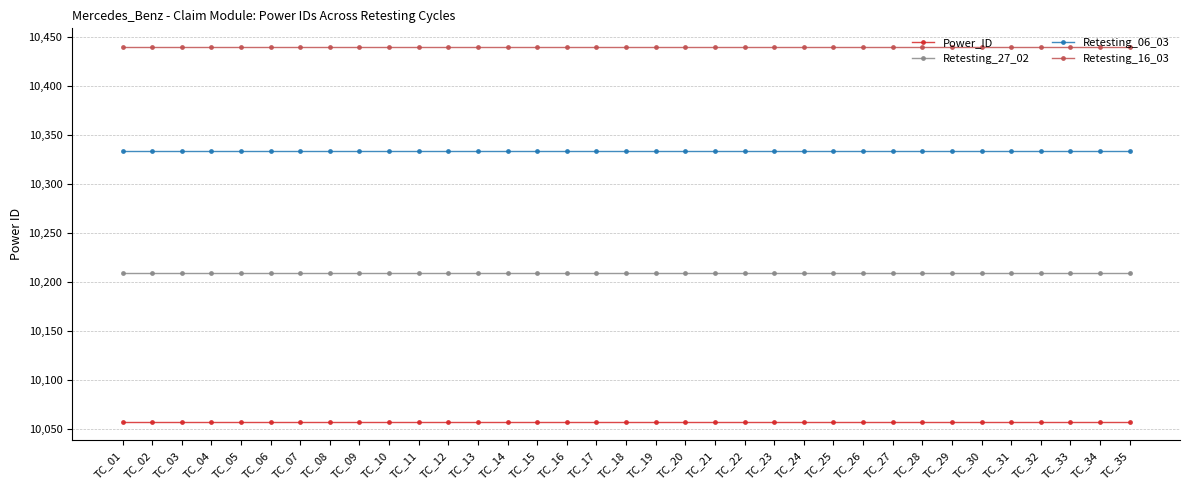

Reading left to right, list all the values displayed in this chart.

Power_ID: TC_01=10058	TC_02=10058	TC_03=10058	TC_04=10058	TC_05=10058	TC_06=10058	TC_07=10058	TC_08=10058	TC_09=10058	TC_10=10058	TC_11=10058	TC_12=10058	TC_13=10058	TC_14=10058	TC_15=10058	TC_16=10058	TC_17=10058	TC_18=10058	TC_19=10058	TC_20=10058	TC_21=10058	TC_22=10058	TC_23=10058	TC_24=10058	TC_25=10058	TC_26=10058	TC_27=10058	TC_28=10058	TC_29=10058	TC_30=10058	TC_31=10058	TC_32=10058	TC_33=10058	TC_34=10058	TC_35=10058
Retesting_27_02: TC_01=10210	TC_02=10210	TC_03=10210	TC_04=10210	TC_05=10210	TC_06=10210	TC_07=10210	TC_08=10210	TC_09=10210	TC_10=10210	TC_11=10210	TC_12=10210	TC_13=10210	TC_14=10210	TC_15=10210	TC_16=10210	TC_17=10210	TC_18=10210	TC_19=10210	TC_20=10210	TC_21=10210	TC_22=10210	TC_23=10210	TC_24=10210	TC_25=10210	TC_26=10210	TC_27=10210	TC_28=10210	TC_29=10210	TC_30=10210	TC_31=10210	TC_32=10210	TC_33=10210	TC_34=10210	TC_35=10210
Retesting_06_03: TC_01=10334	TC_02=10334	TC_03=10334	TC_04=10334	TC_05=10334	TC_06=10334	TC_07=10334	TC_08=10334	TC_09=10334	TC_10=10334	TC_11=10334	TC_12=10334	TC_13=10334	TC_14=10334	TC_15=10334	TC_16=10334	TC_17=10334	TC_18=10334	TC_19=10334	TC_20=10334	TC_21=10334	TC_22=10334	TC_23=10334	TC_24=10334	TC_25=10334	TC_26=10334	TC_27=10334	TC_28=10334	TC_29=10334	TC_30=10334	TC_31=10334	TC_32=10334	TC_33=10334	TC_34=10334	TC_35=10334
Retesting_16_03: TC_01=10440	TC_02=10440	TC_03=10440	TC_04=10440	TC_05=10440	TC_06=10440	TC_07=10440	TC_08=10440	TC_09=10440	TC_10=10440	TC_11=10440	TC_12=10440	TC_13=10440	TC_14=10440	TC_15=10440	TC_16=10440	TC_17=10440	TC_18=10440	TC_19=10440	TC_20=10440	TC_21=10440	TC_22=10440	TC_23=10440	TC_24=10440	TC_25=10440	TC_26=10440	TC_27=10440	TC_28=10440	TC_29=10440	TC_30=10440	TC_31=10440	TC_32=10440	TC_33=10440	TC_34=10440	TC_35=10440